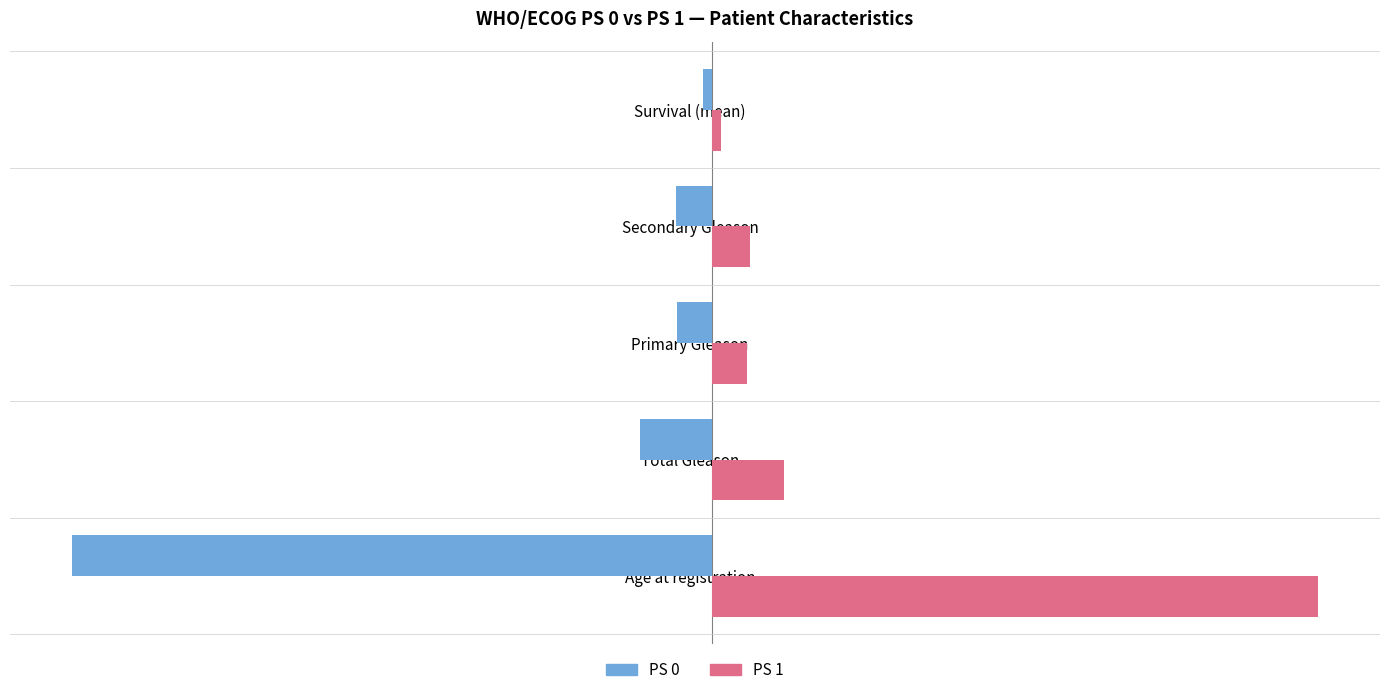

Which series changed the most between Age at registration and Primary Gleason?

PS 0